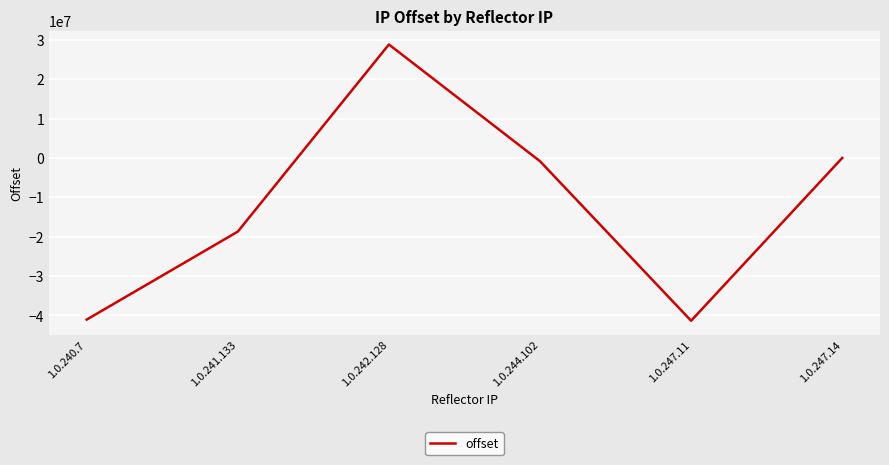

True or false: the data has more than 0 interior local peaks.

True